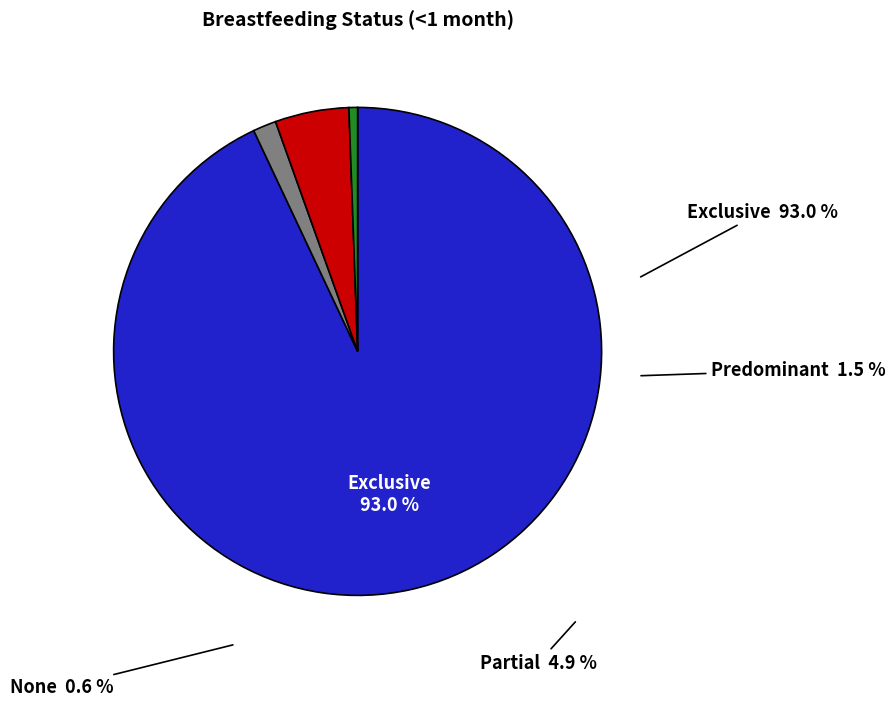

What percentage is the None slice, to the nearest percent?

1%